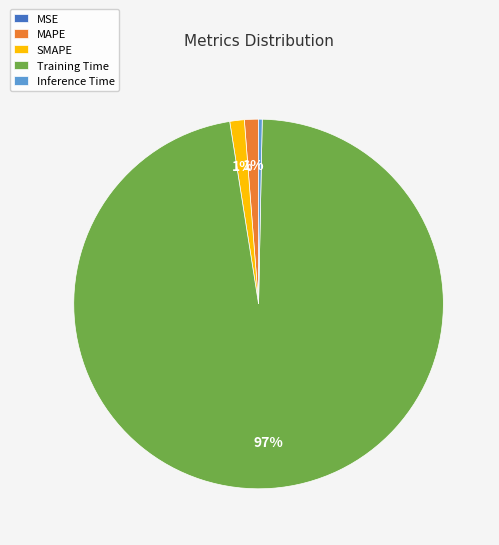

Between MAPE and Training Time, which is larger?

Training Time